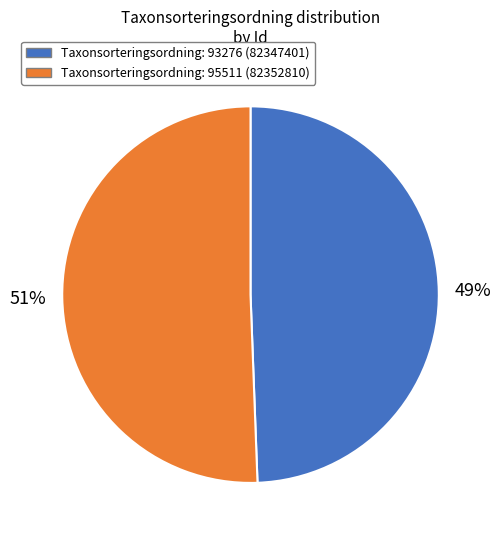

To the nearest percent, what is the average slice percentage?

50%